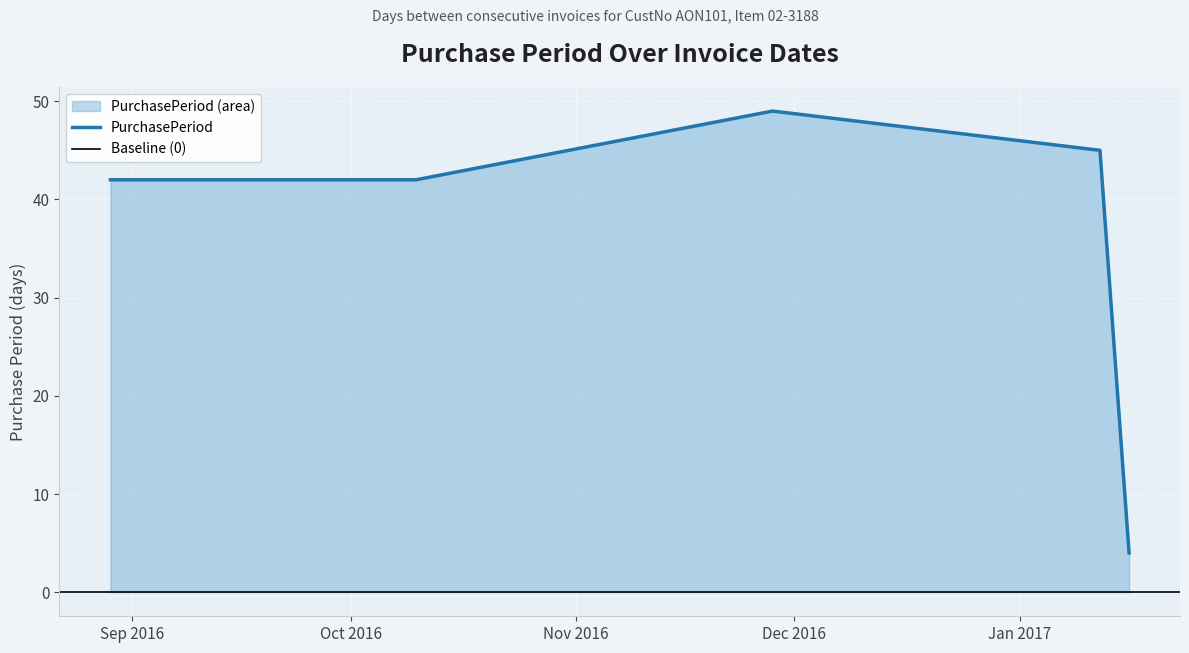

What is the difference between the second highest and minimum values?

41